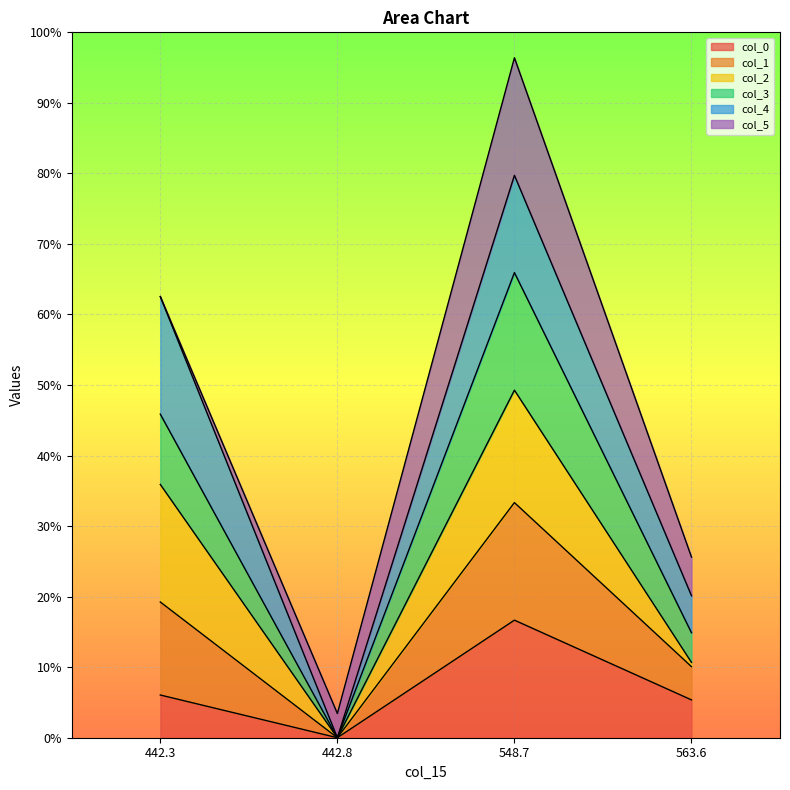

At which category does the chart reach its peak across all series?

548.7